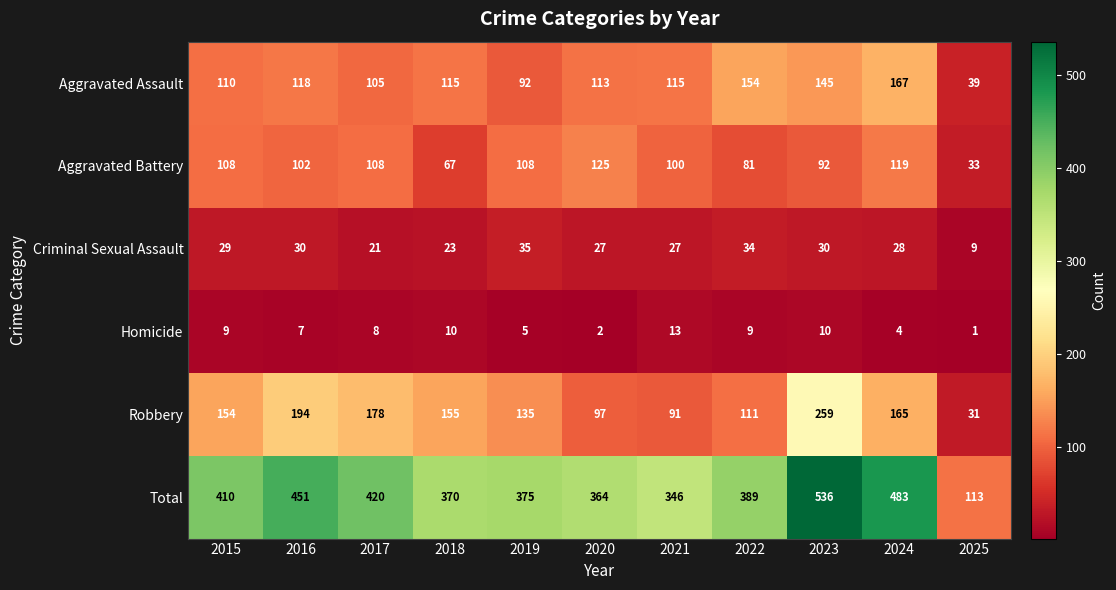

Rank the series by their maximum value, from highest to lowest.

Total, Robbery, Aggravated Assault, Aggravated Battery, Criminal Sexual Assault, Homicide